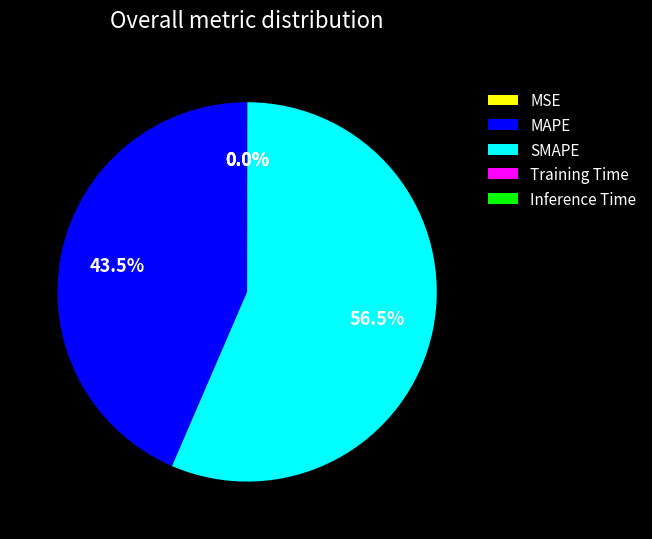

To the nearest percent, what is the difference between the SMAPE and MAPE slice percentages?

13%